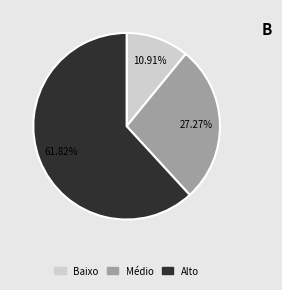

Is there any slice that represents more than half of the pie?

Yes